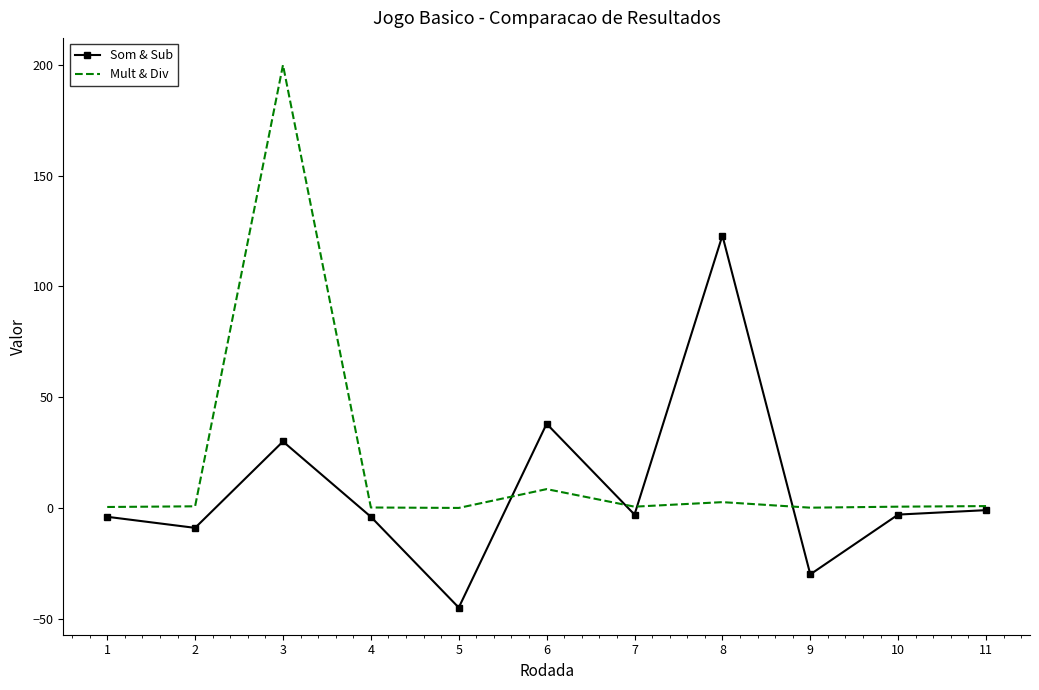

Count the number of data series in this chart.

2